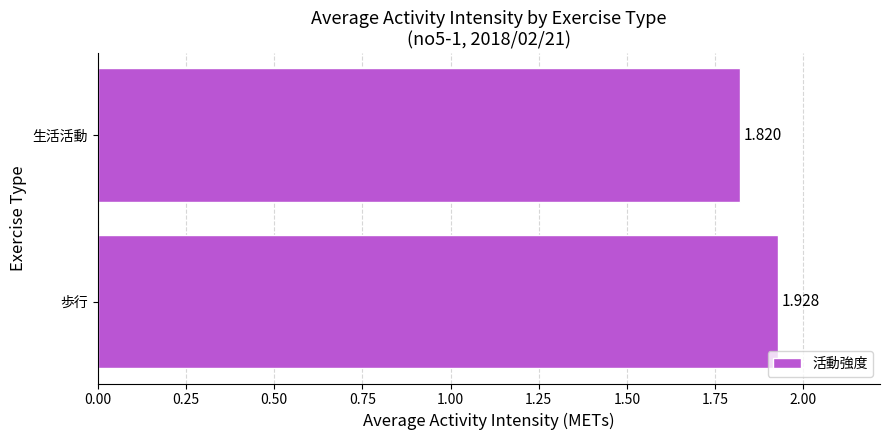

At which label is the value closest to 1?

生活活動